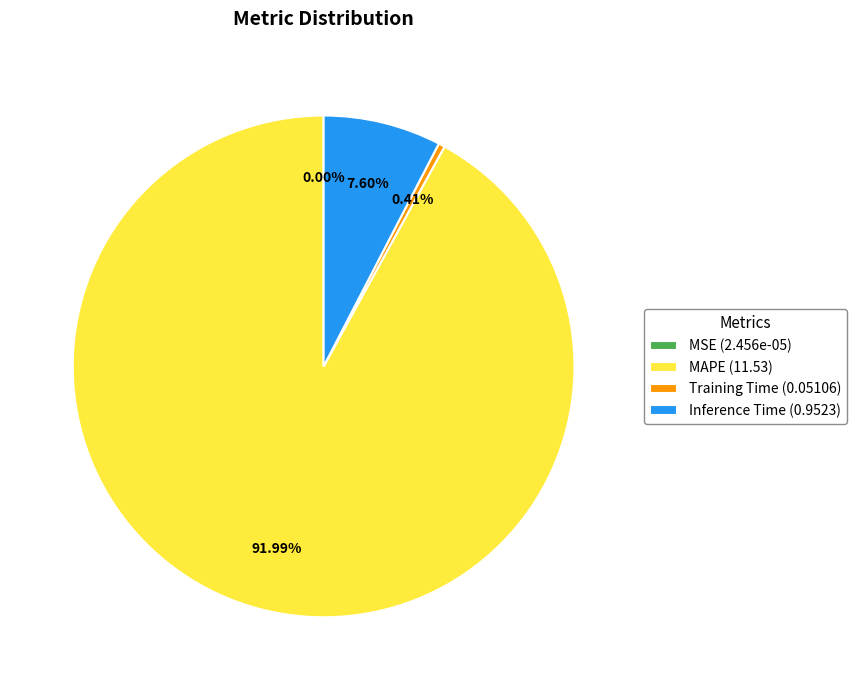

What is the largest slice in the pie chart?

MAPE